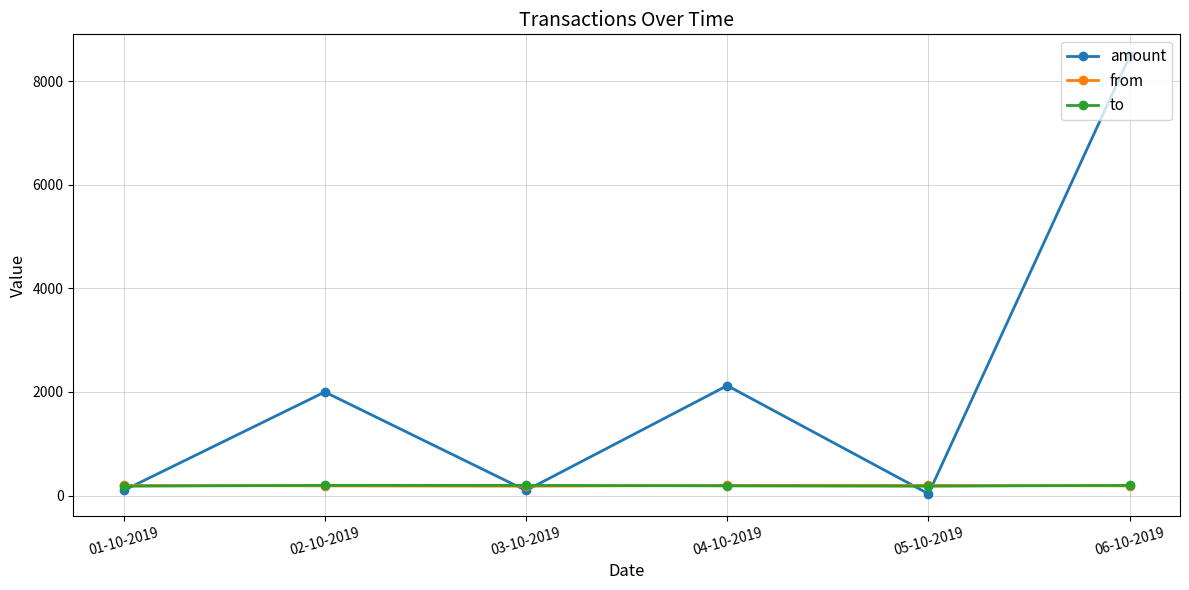

What is the difference between the second highest and minimum values in the to series?

16.0